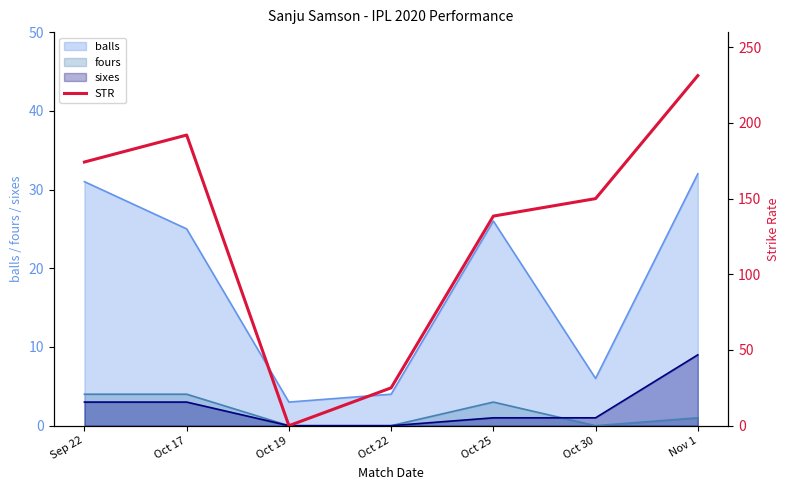

What is the sum of all values?

910.9